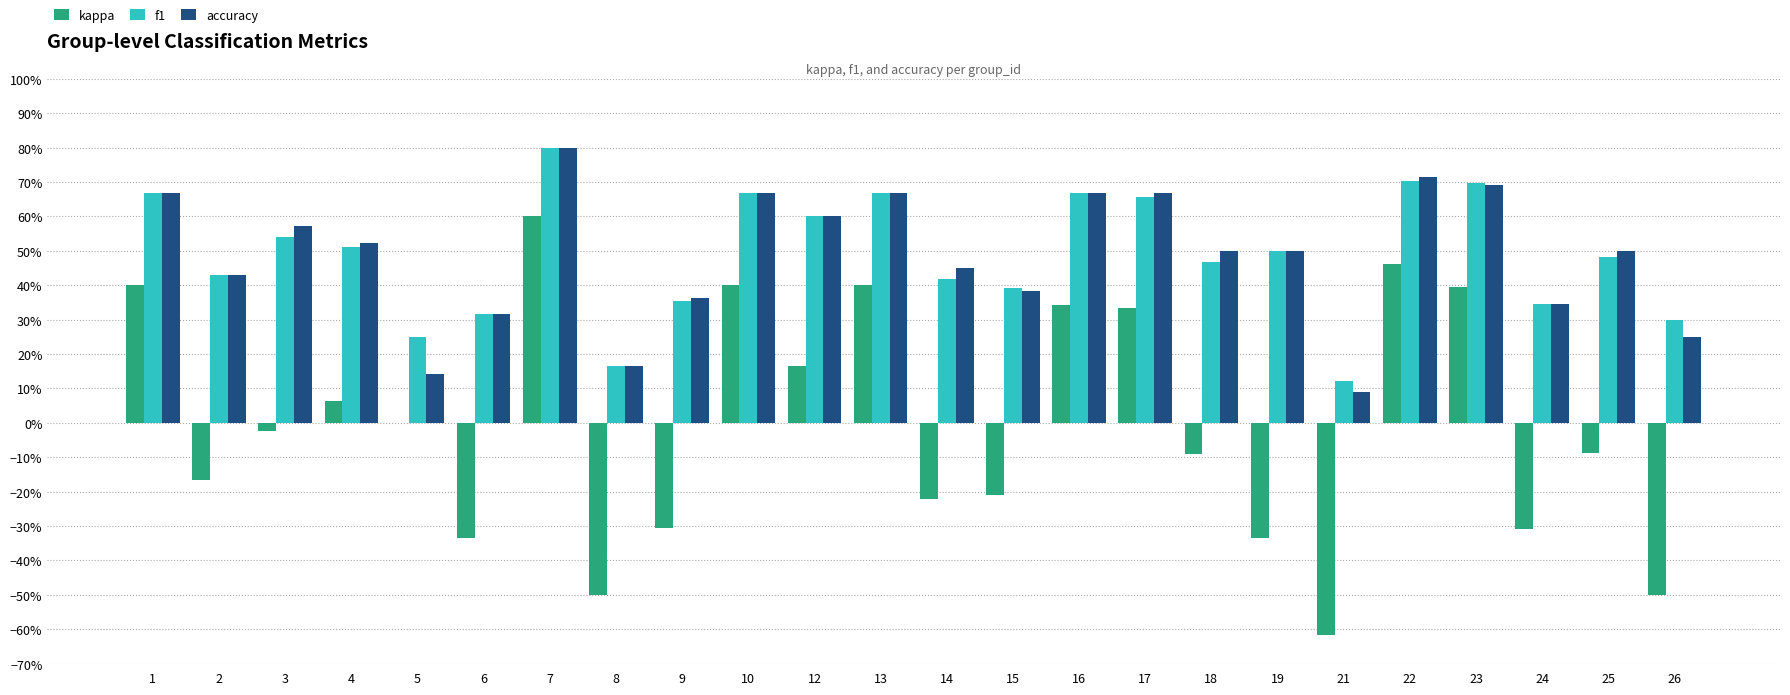

What are all the series names shown in the legend?

kappa, f1, accuracy